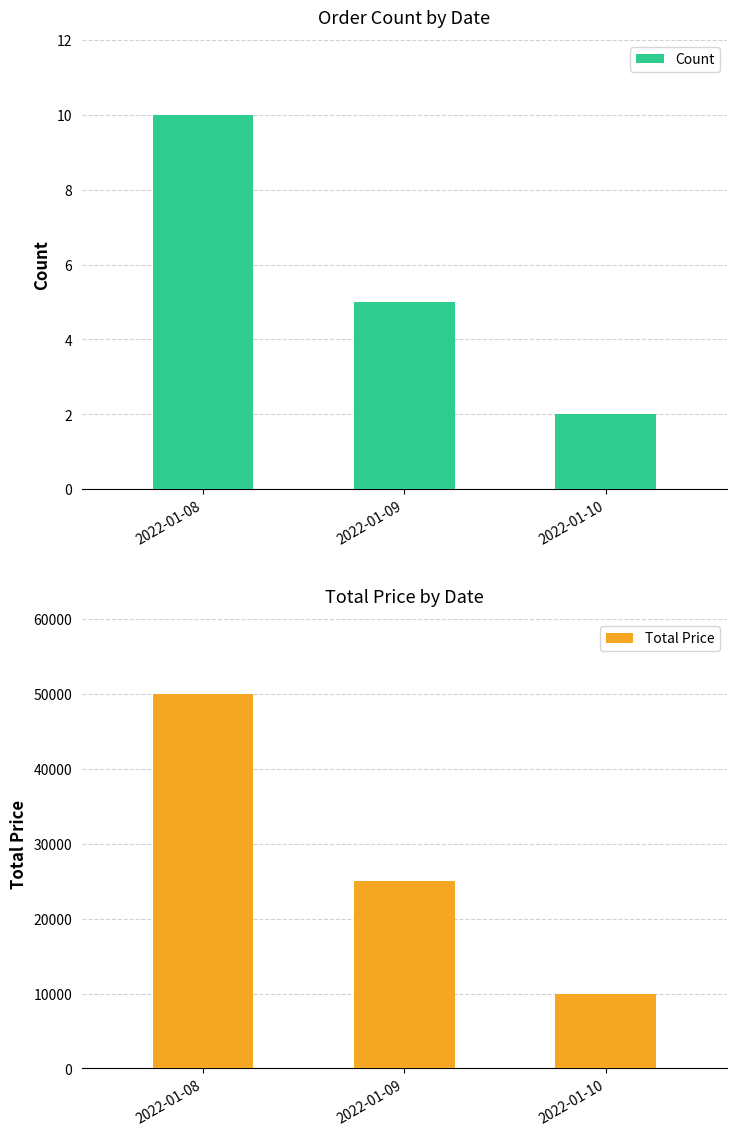

Which series has the widest spread of values?

Total Price